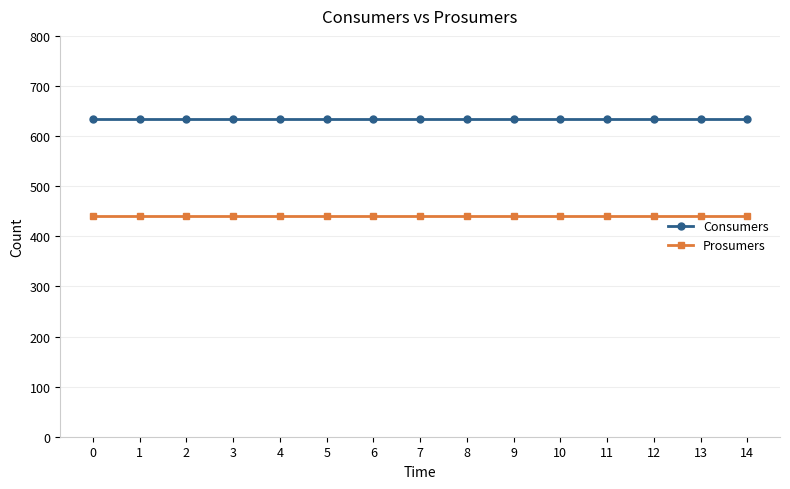

How many categories are shown in the chart?

15